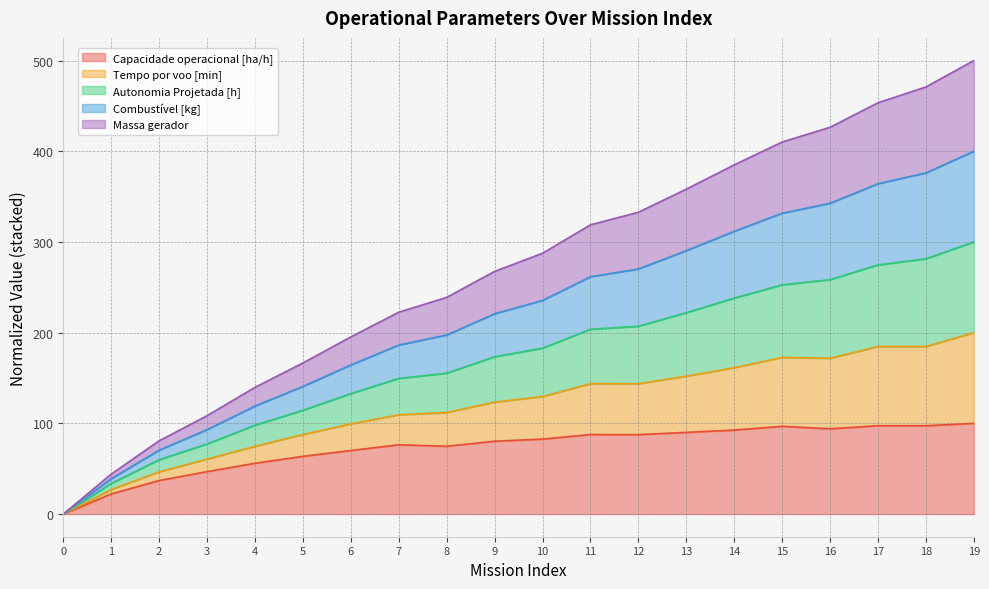

What is the highest value of the Capacidade operacional [ha/h] series?

100.0